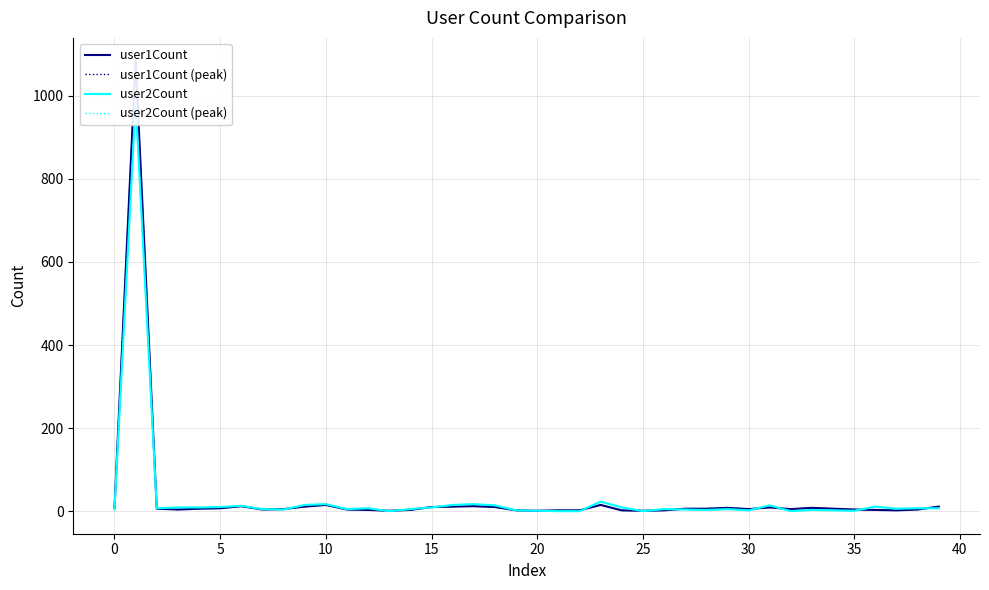

Reading left to right, transcribe all the data shown in this chart.

user1Count: 8	1085	6	4	6	7	12	4	5	11	15	4	3	1	3	10	11	12	10	2	1	2	2	15	2	1	2	6	6	8	5	9	5	8	6	4	3	2	4	11
user1Count (peak): 8	1085	6	4	6	7	12	4	5	11	15	4	3	1	3	10	11	12	10	2	1	2	2	15	2	1	2	6	6	8	5	9	5	8	6	4	3	2	4	11
user2Count: 4	986	7	9	9	10	13	5	4	15	17	5	7	0	5	9	15	17	14	2	1	0	0	23	9	0	5	4	3	5	2	14	0	3	2	1	11	6	7	7
user2Count (peak): 4	986	7	9	9	10	13	5	4	15	17	5	7	0	5	9	15	17	14	2	1	0	0	23	9	0	5	4	3	5	2	14	0	3	2	1	11	6	7	7